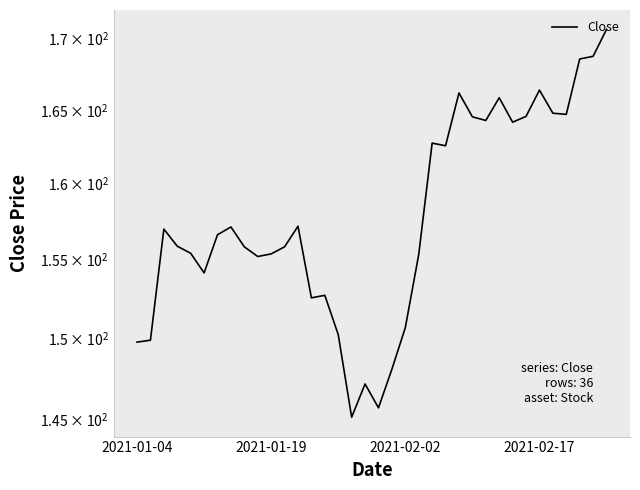

Reading right to left, what are all the values shown in this chart?

170.7	168.8	168.6	164.7	164.8	166.4	164.6	164.2	165.9	164.3	164.5	166.2	162.6	162.7	155.3	150.6	148.0	145.7	147.1	145.1	150.2	152.7	152.5	157.2	155.8	155.4	155.2	155.8	157.1	156.6	154.1	155.4	155.9	157.0	149.9	149.7